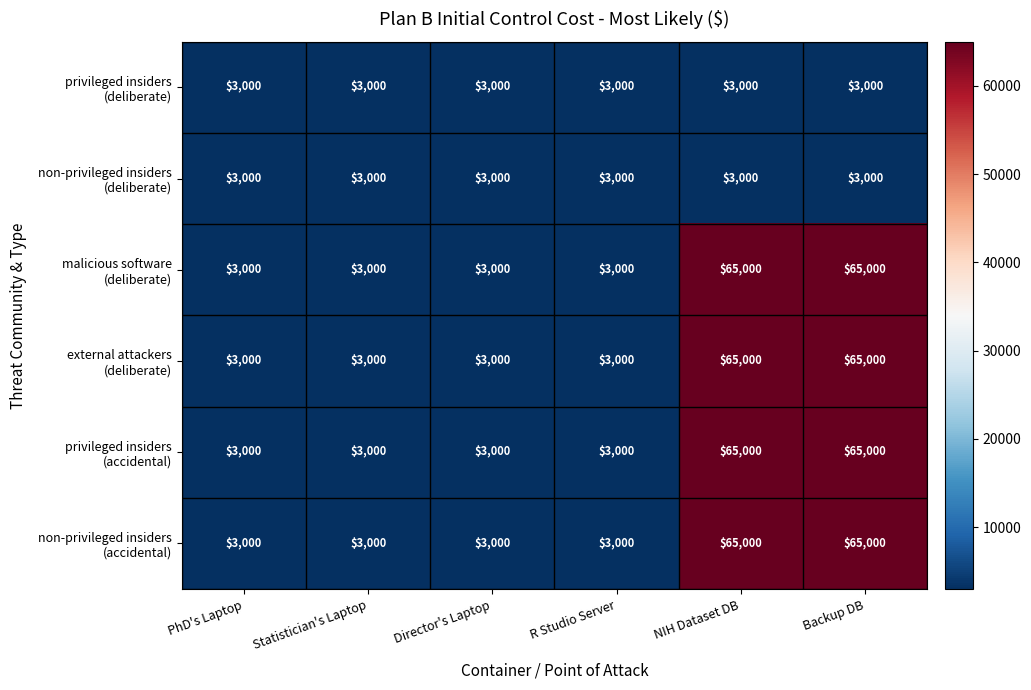

What is the greatest value displayed?

65000